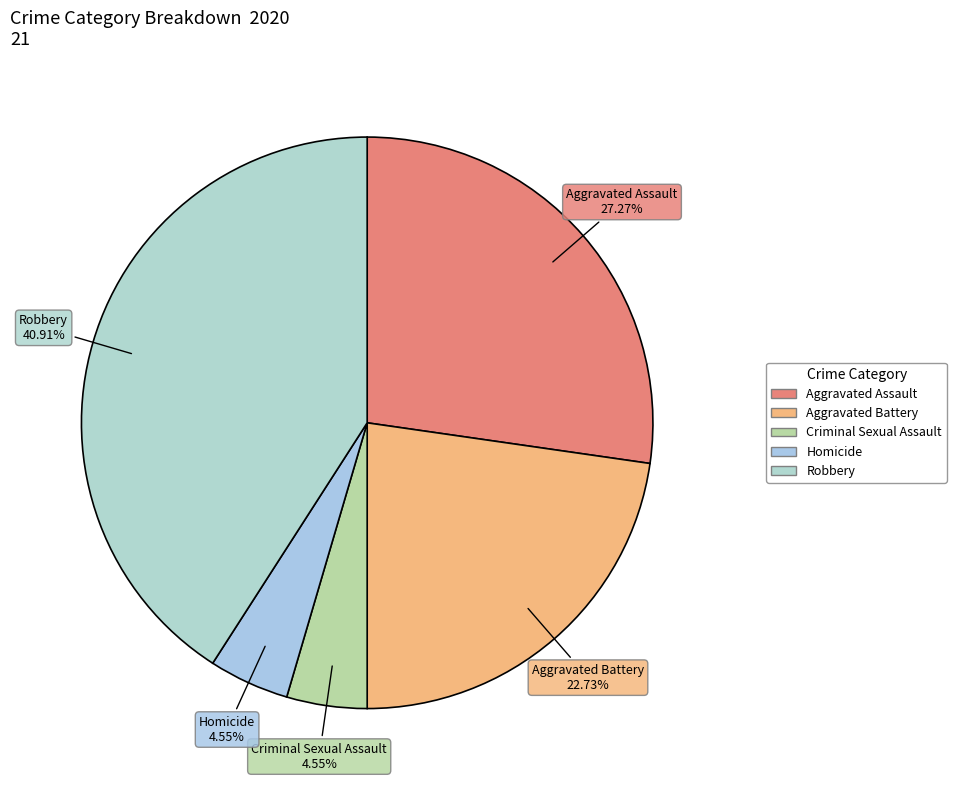

What is the ratio of the value at Aggravated Battery to the value at Criminal Sexual Assault?

5.0